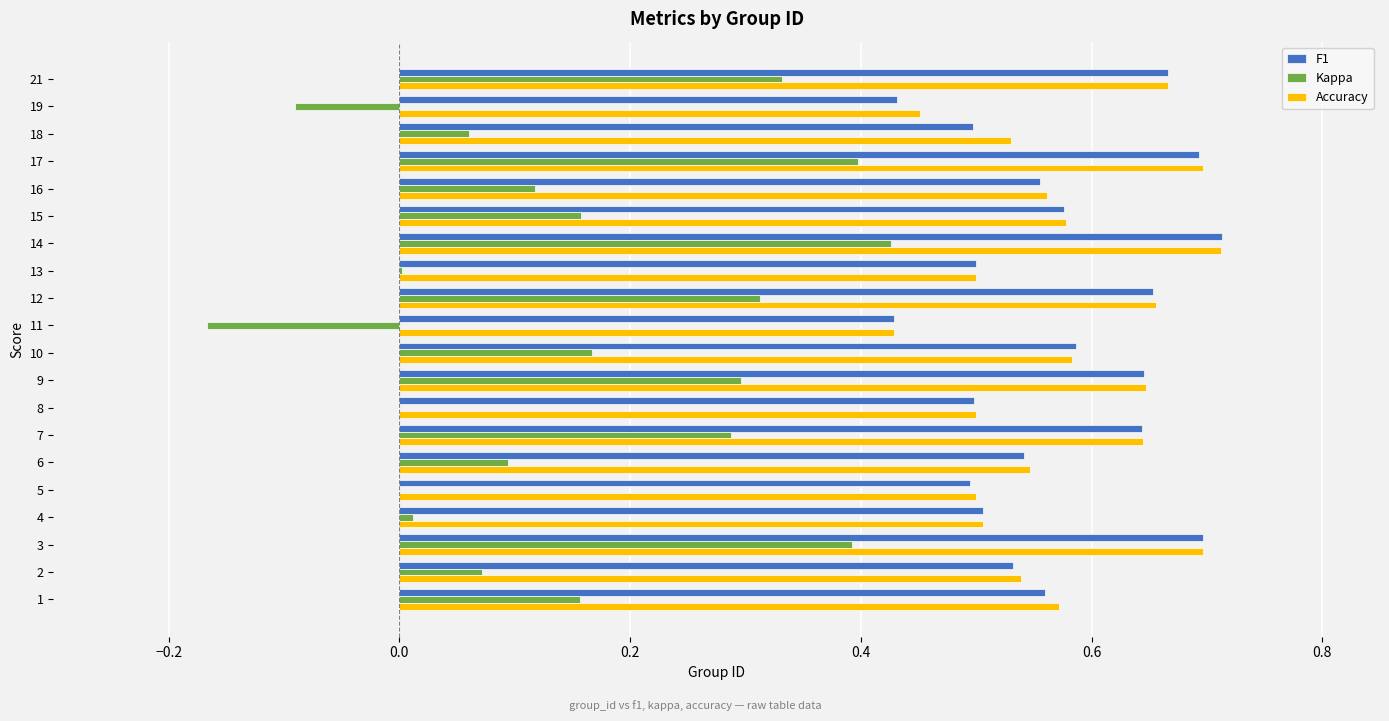

The Accuracy series shows 0.4 at 21. True or false?

False